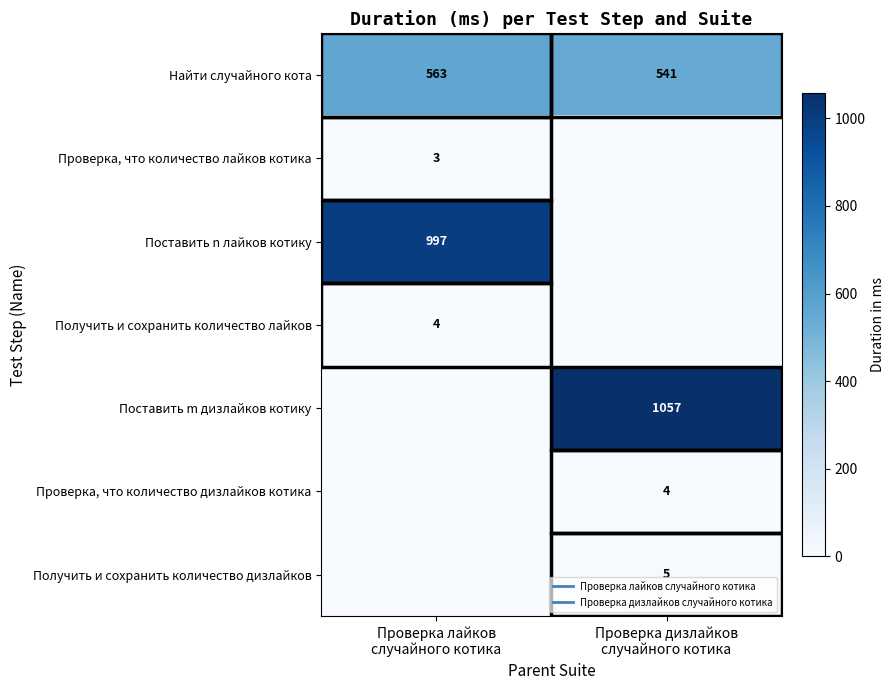

What is the maximum value shown in the chart?

1057